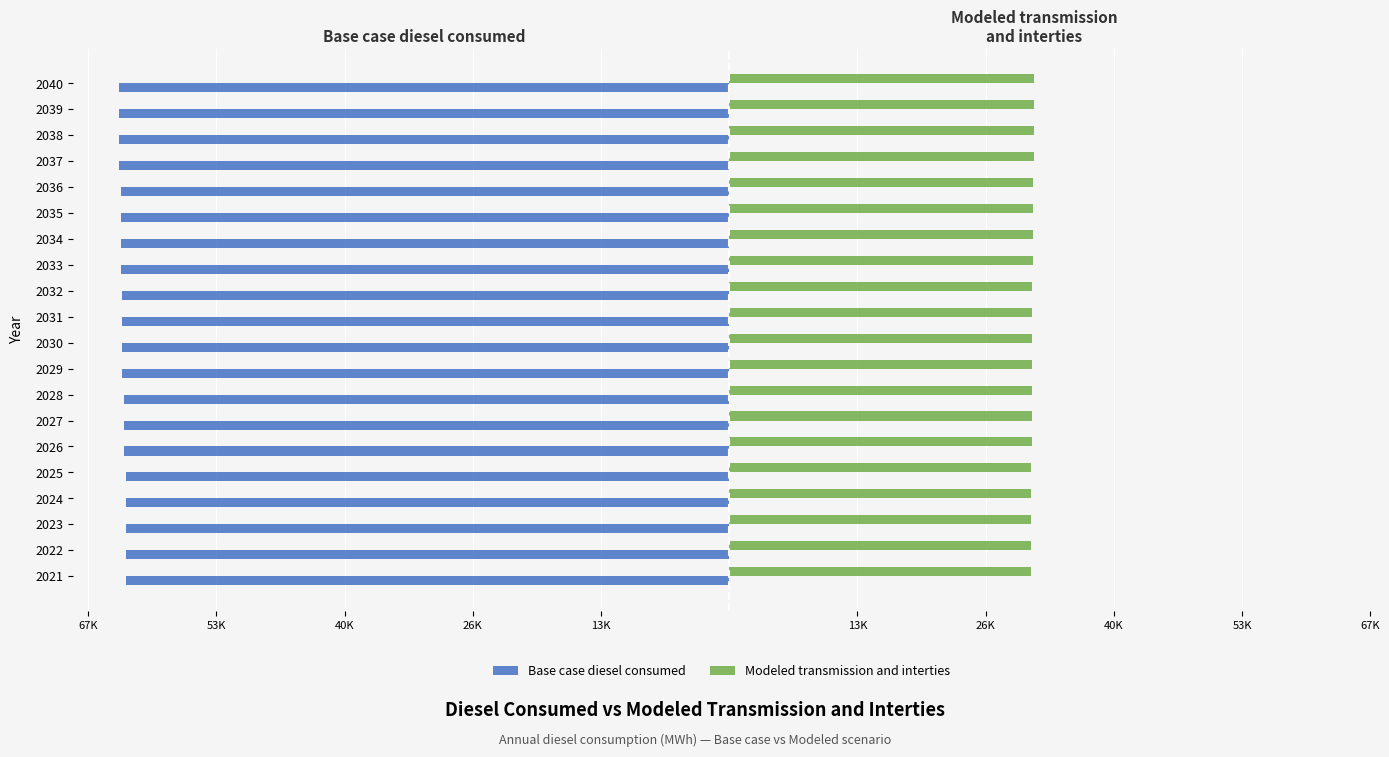

What are all the series names shown in the legend?

Base case diesel consumed, Modeled transmission and interties